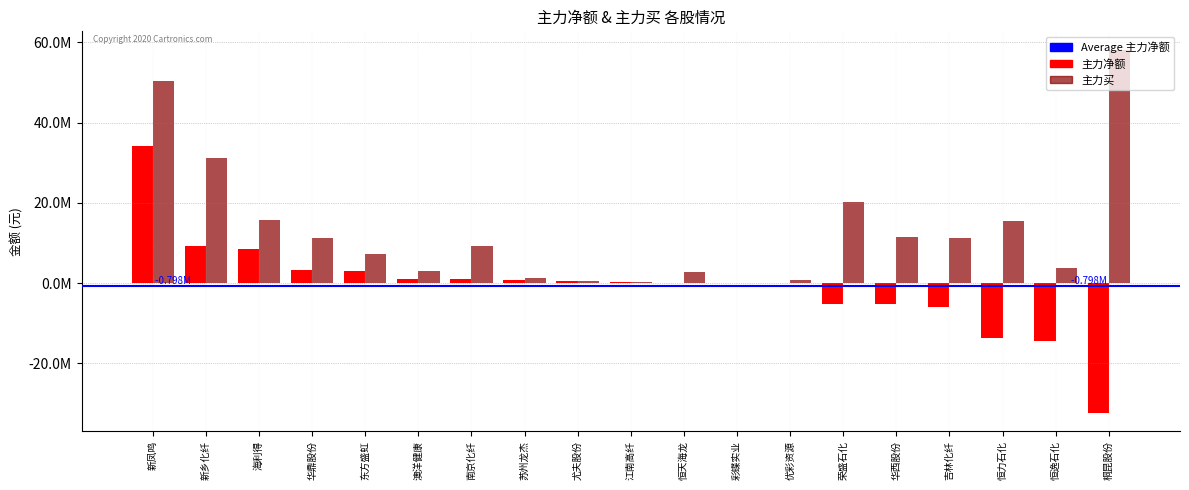

Reading left to right, what are all the values shown in this chart?

主力净额: 34079290	9164563	8509022	3370874	3129335	1063527	913070	801650	445028	365507	66325	0	-102666	-5096309	-5294905	-6042842	-13587326	-14544399	-32406623
主力买: 50410859	31213430	15624672	11293482	7358812	3003411	9161294	1187385	445028	365507	2677830	0	870234	20218177	11547498	11342799	15561379	3736861	58200048